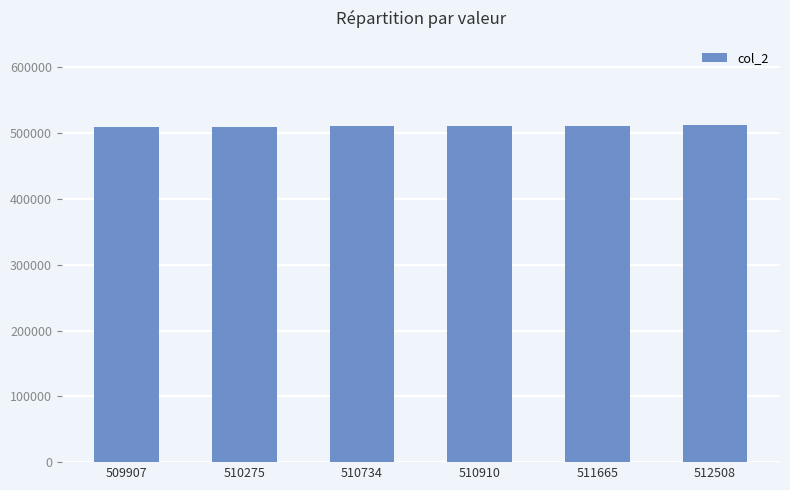

What is the difference between the values at 510275 and 510910?

635